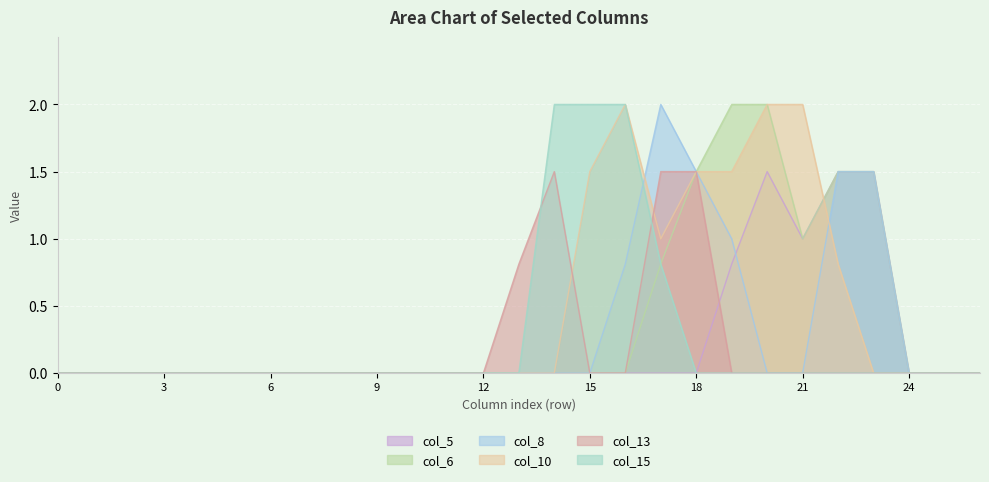

After their last crossing, which series has the higher values: col_6 or col_10?

col_6